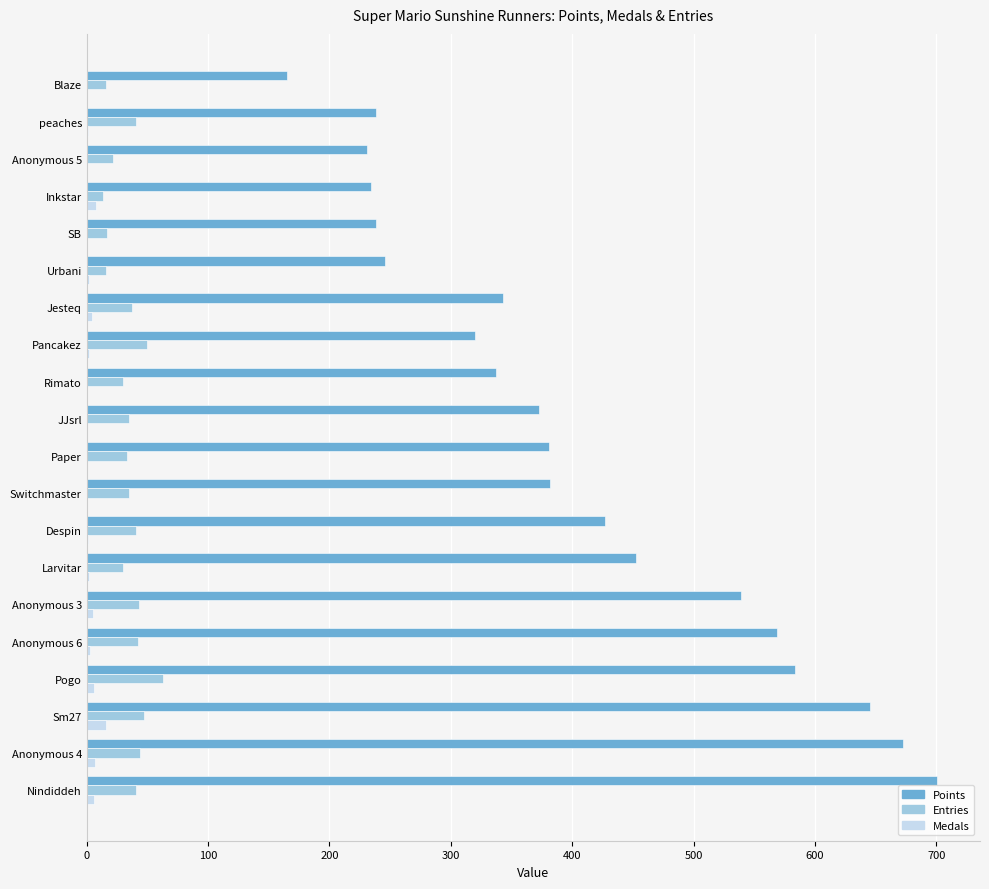

What are all the series names shown in the legend?

Points, Entries, Medals